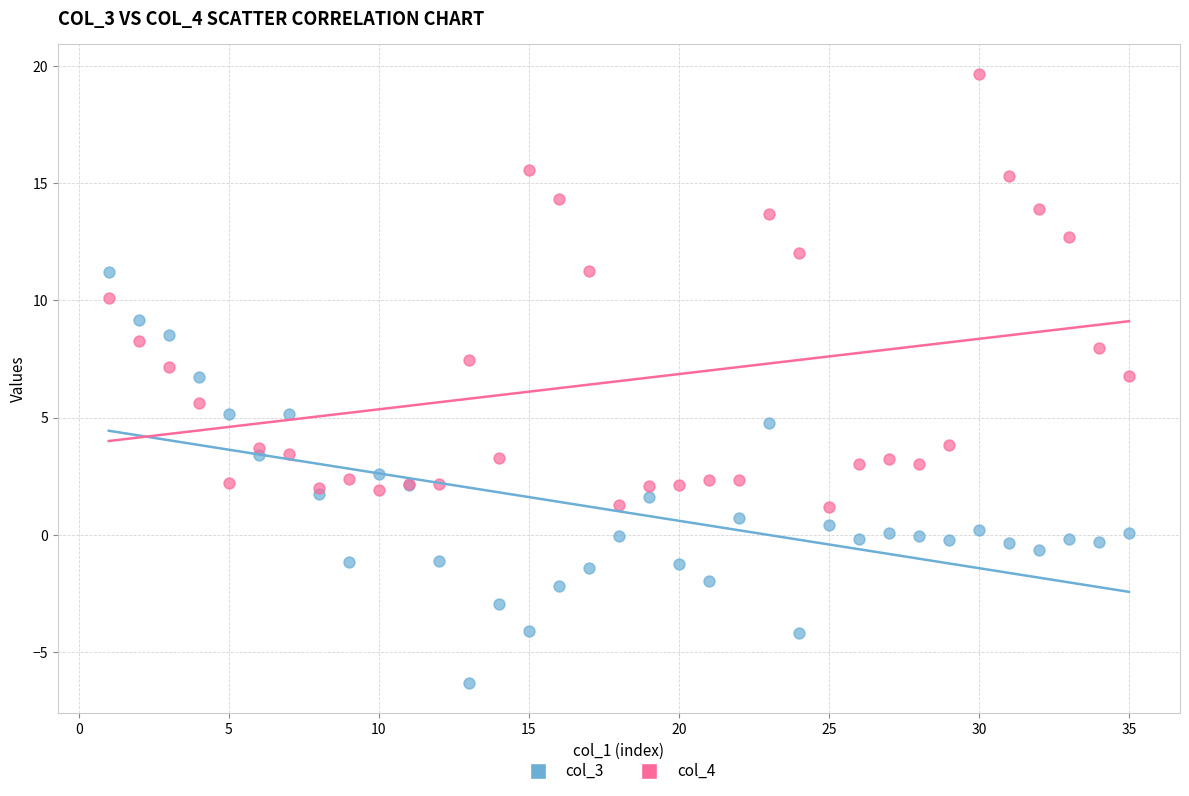

Across all series, what Y value is closest to 6?

5.6